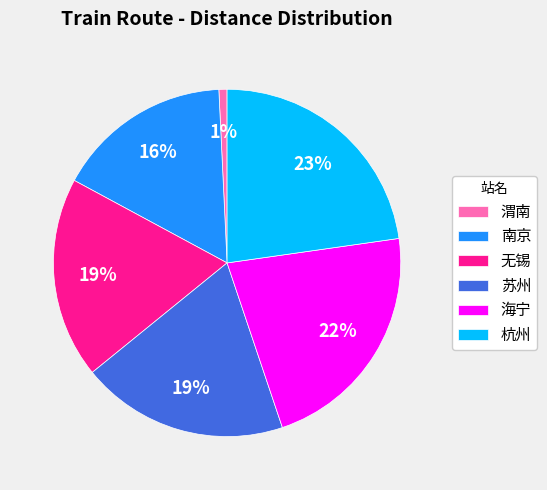

Which has a higher value, 海宁 or 渭南?

海宁